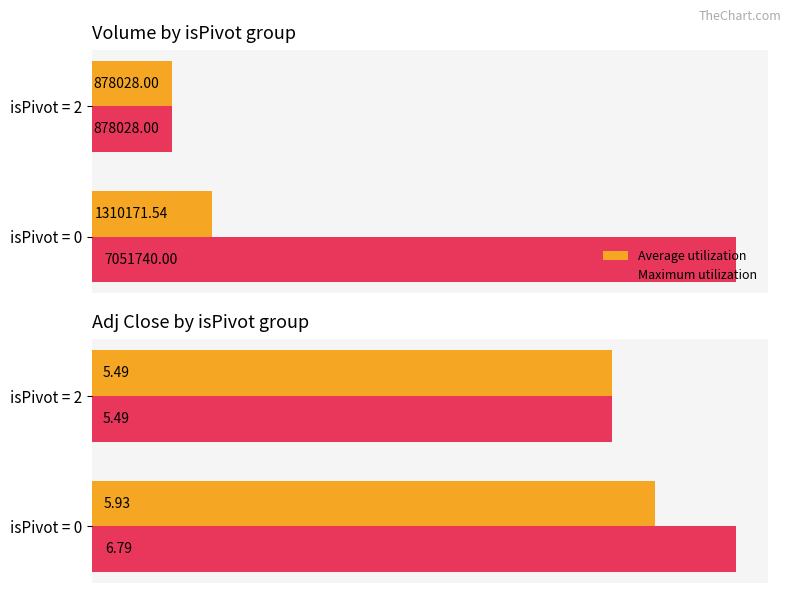

The value of Average utilization at isPivot = 2 is 5.5. True or false?

True